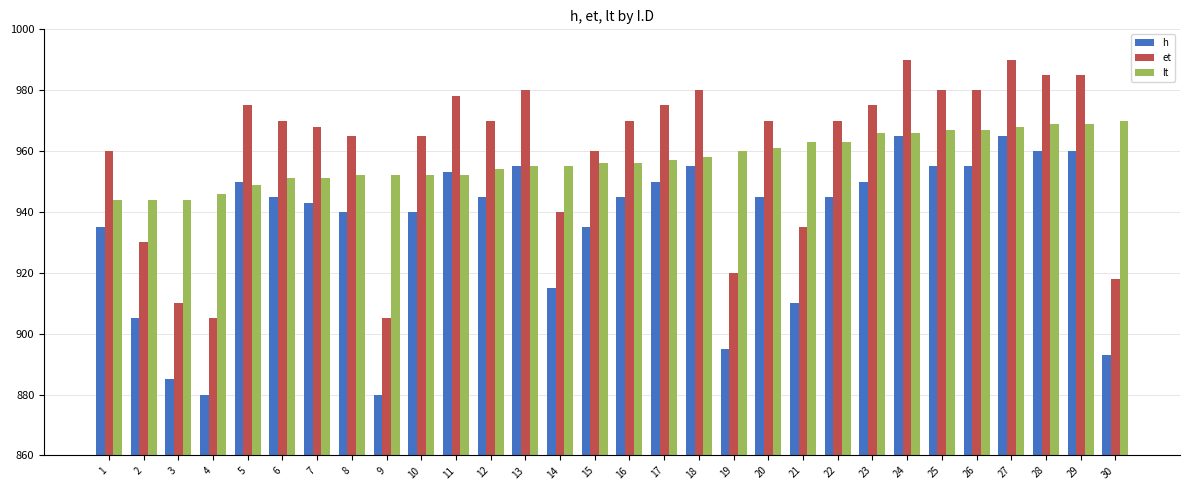

The value of h at 10 is 940. True or false?

True